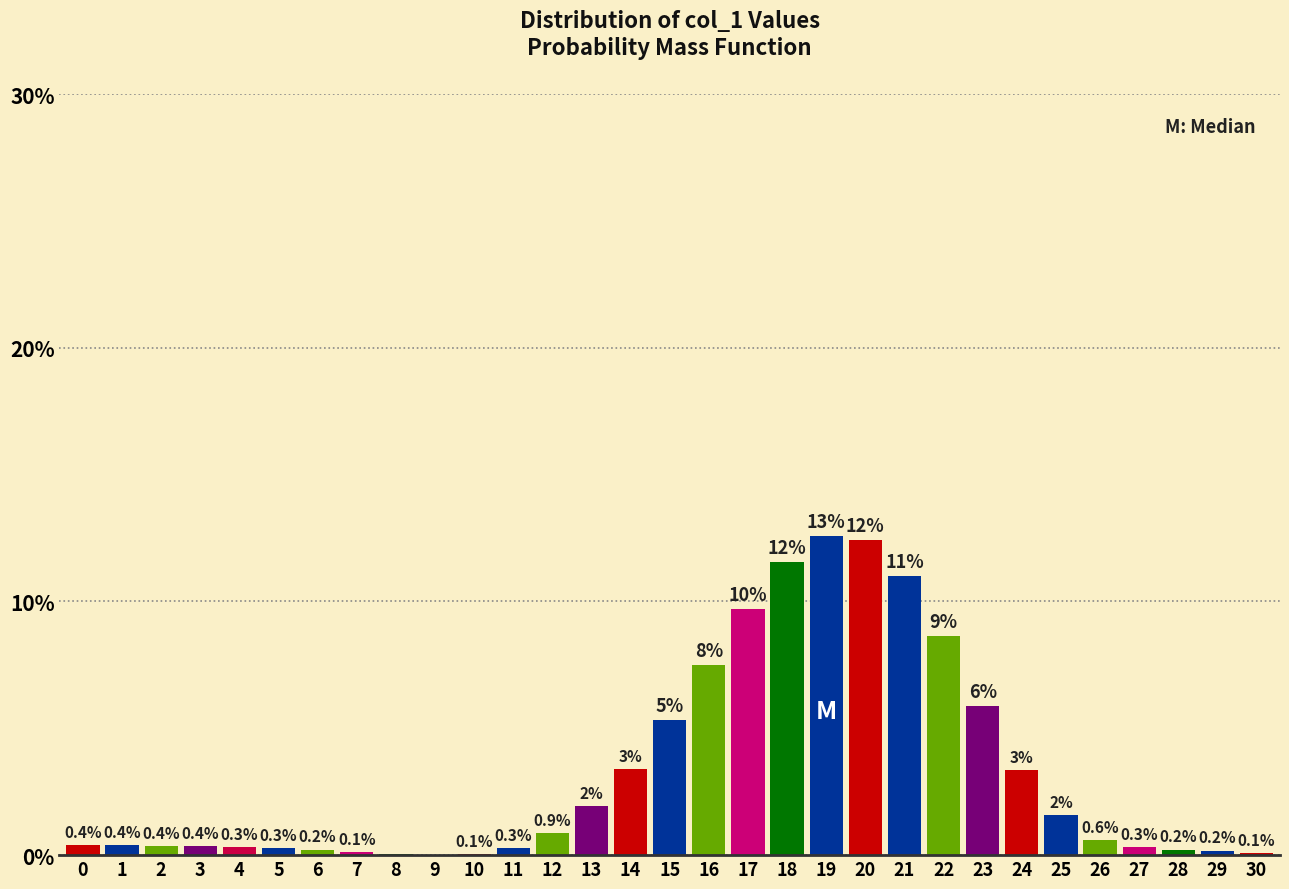

What is the greatest value displayed?

12.6